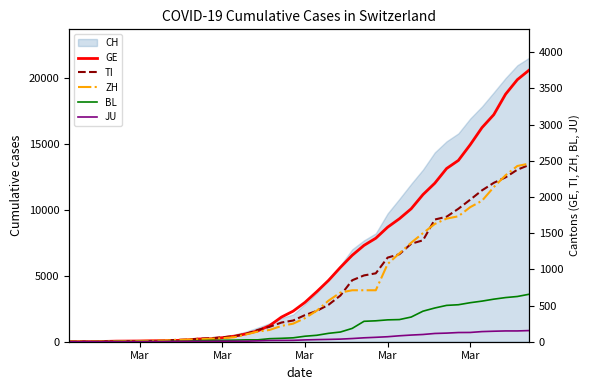

What is the difference between the maximum and minimum values in the GE series?

3753